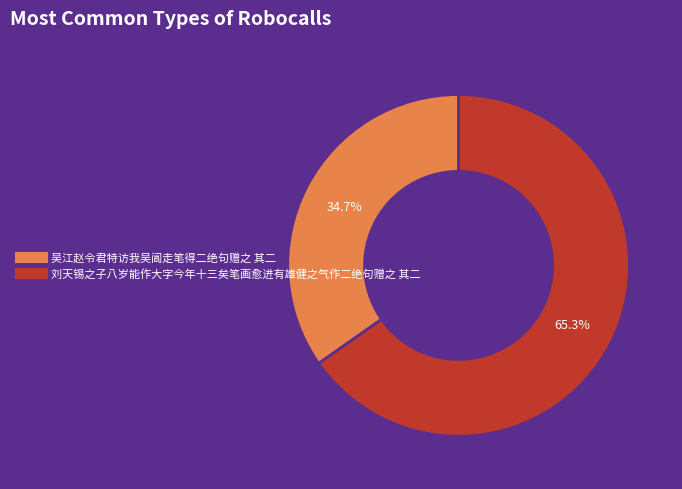

To the nearest percent, what is the difference between the largest and smallest slice percentages?

31%